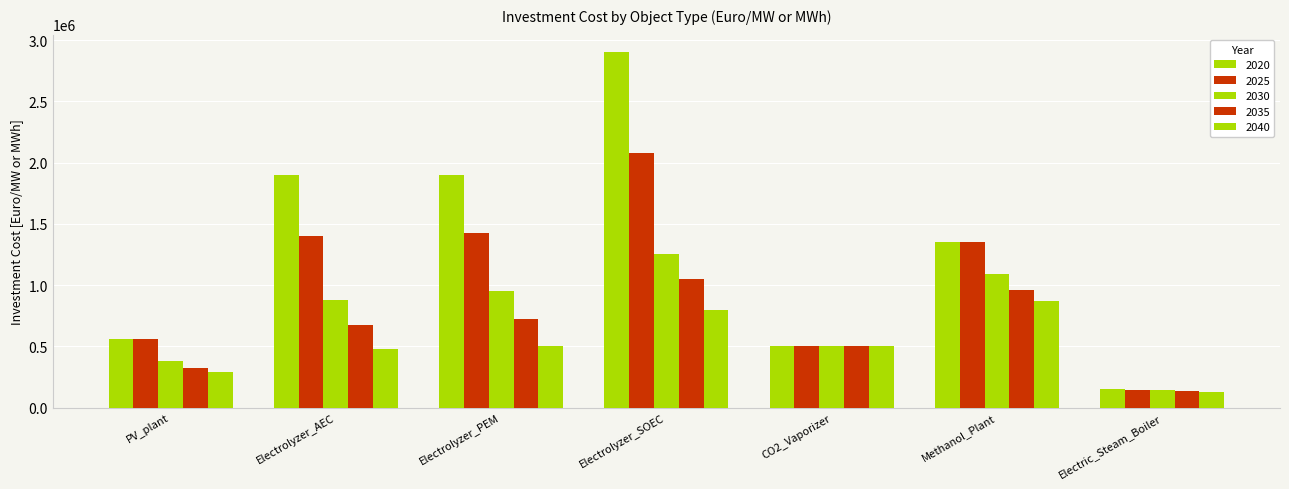

Which has a higher value, PV_plant or Electrolyzer_AEC?

Electrolyzer_AEC